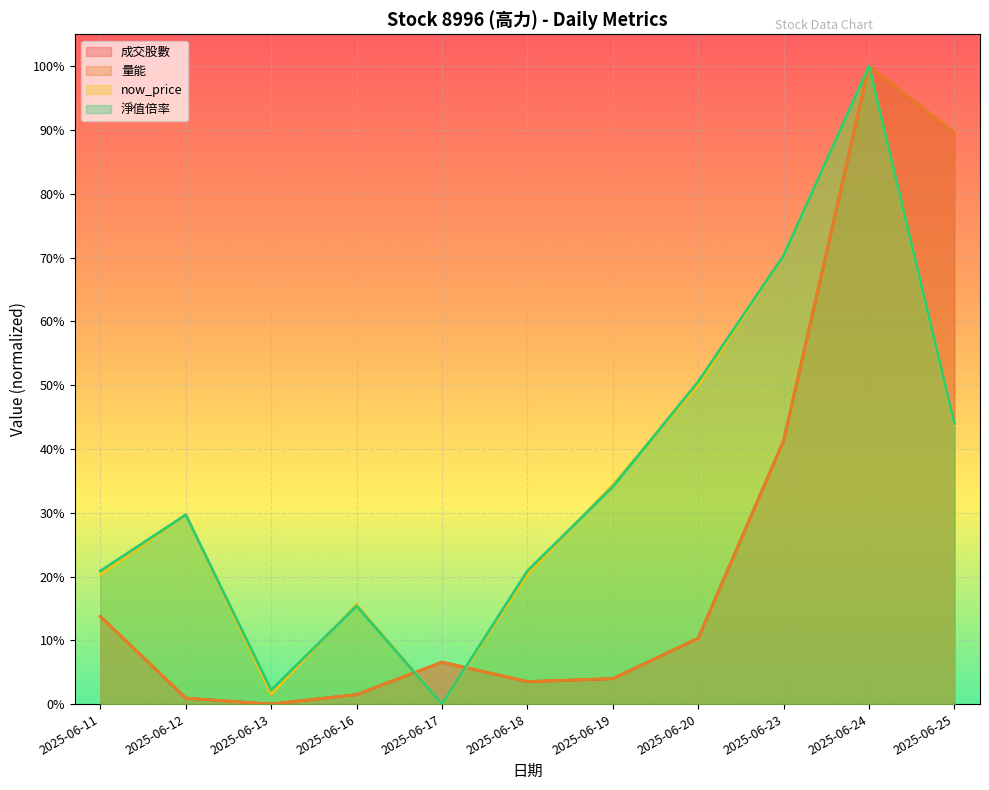

Is it true that 量能 equals 0.1 at 2025-06-17?

True